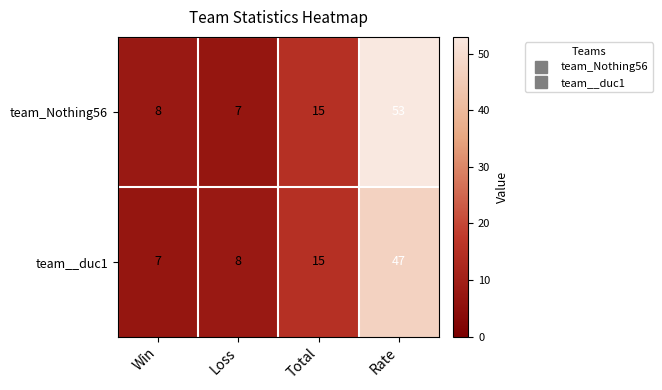

What is the total value across all series at Win?

15